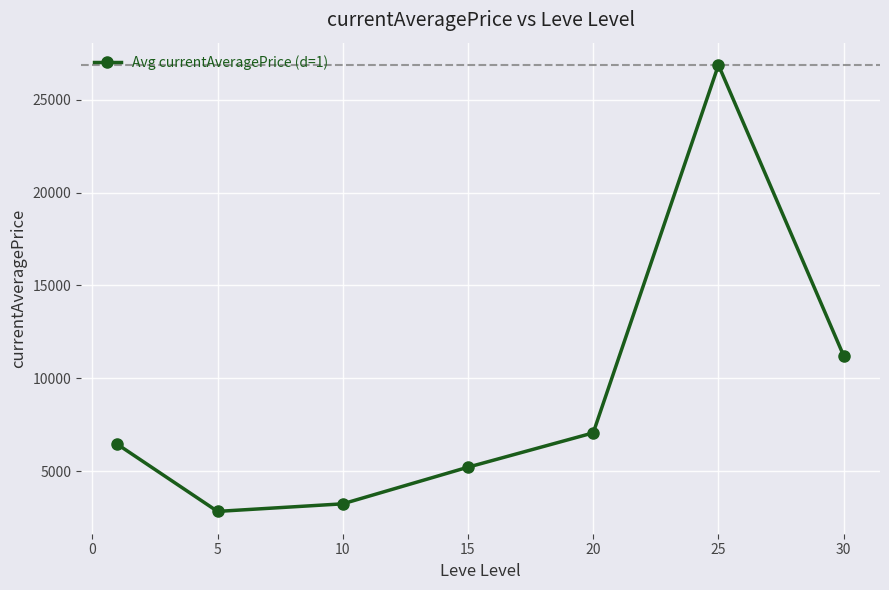

Reading left to right, extract all data points from this chart.

6449.1	2834.3	3242.1	5215.3	7063.5	26873.7	11213.9